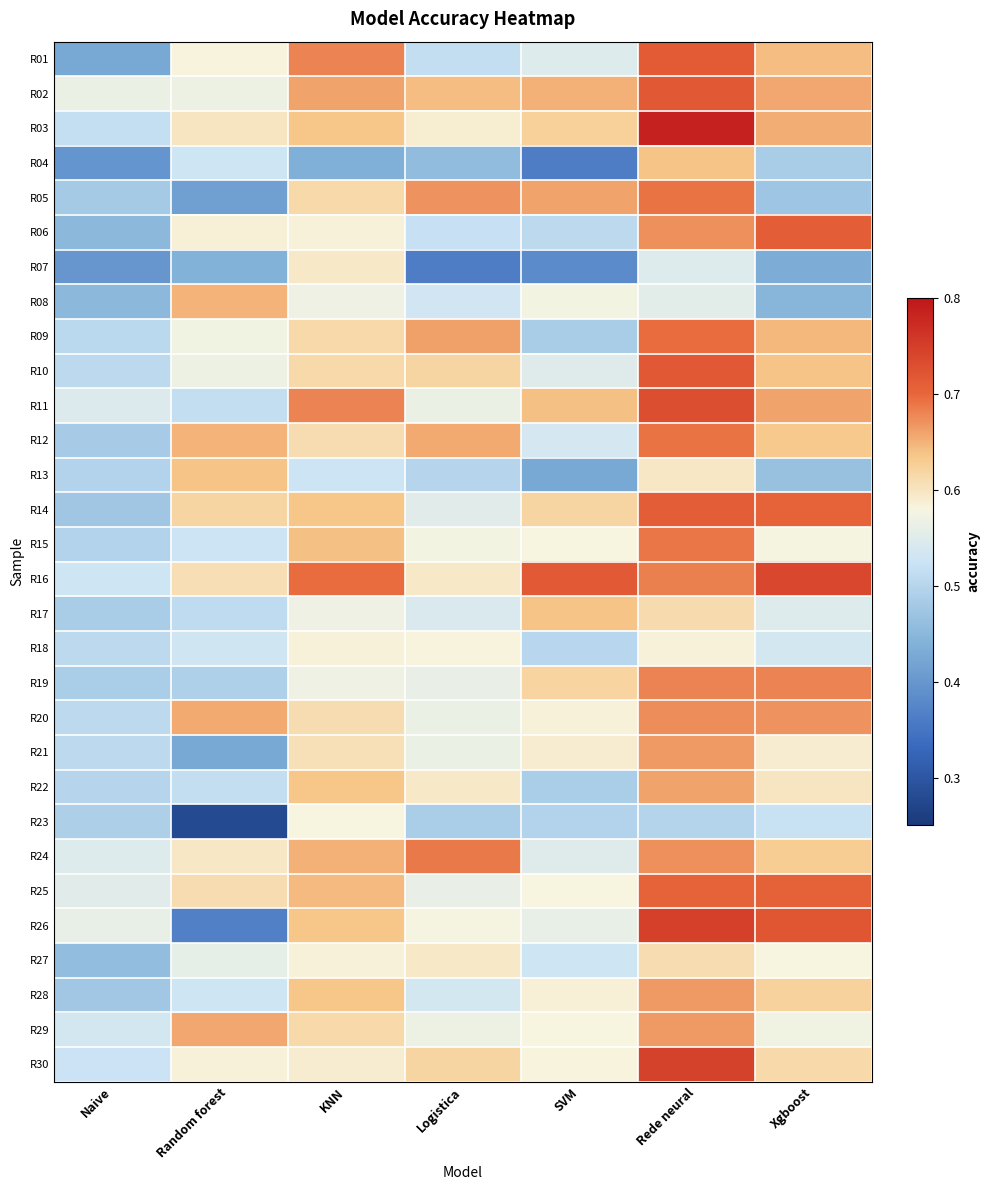

How many distinct data groups are displayed?

30